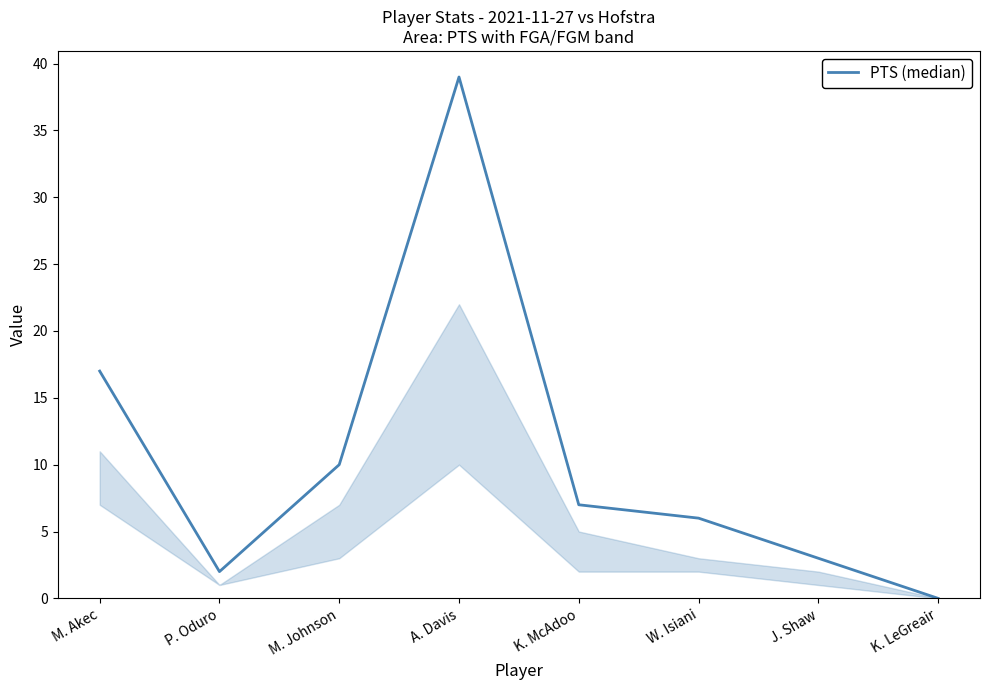

What position from the right is W. Isiani?

3